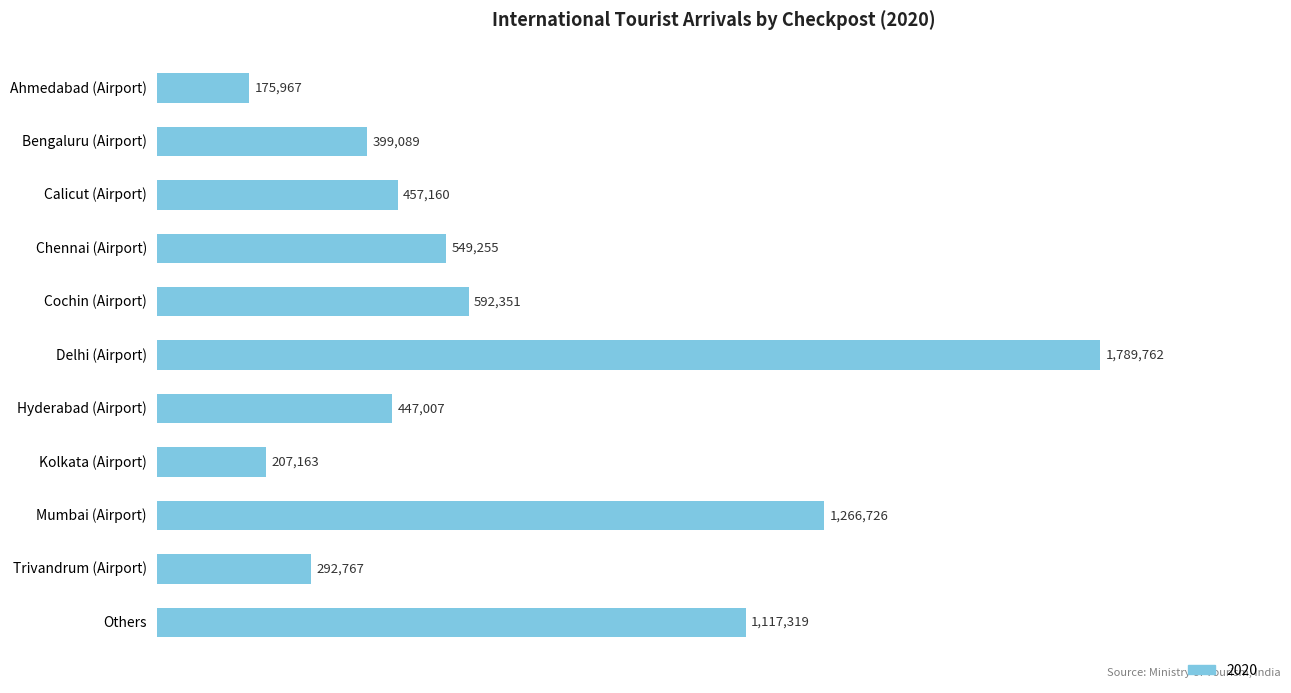

List the labels in order of value, largest first.

Delhi (Airport), Mumbai (Airport), Others, Cochin (Airport), Chennai (Airport), Calicut (Airport), Hyderabad (Airport), Bengaluru (Airport), Trivandrum (Airport), Kolkata (Airport), Ahmedabad (Airport)